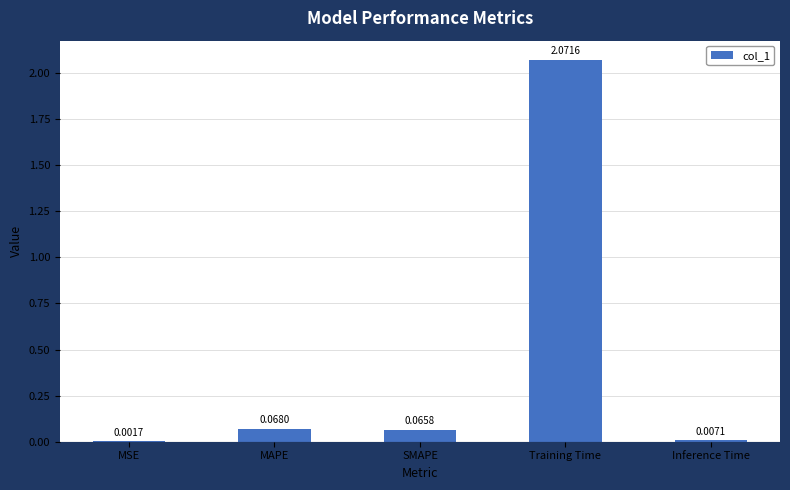

What is the change in value from SMAPE to Training Time?

+2.0